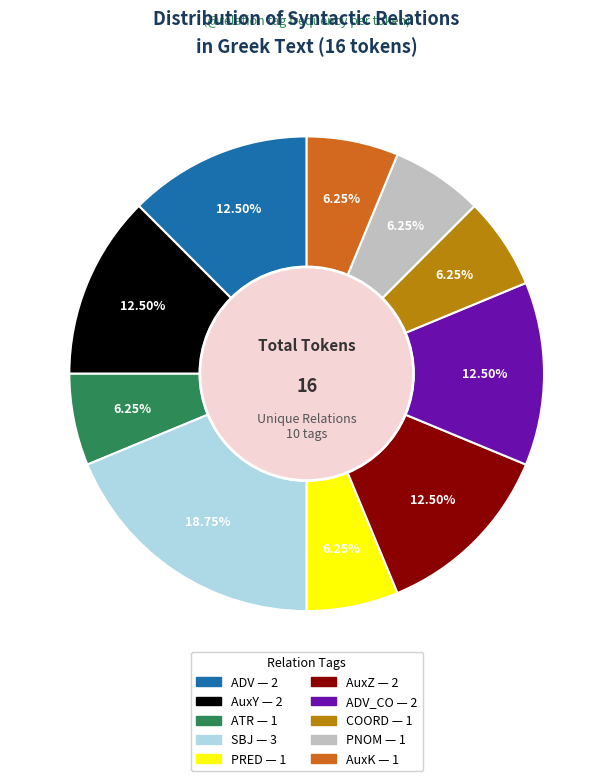

Is there a majority slice in this chart?

No